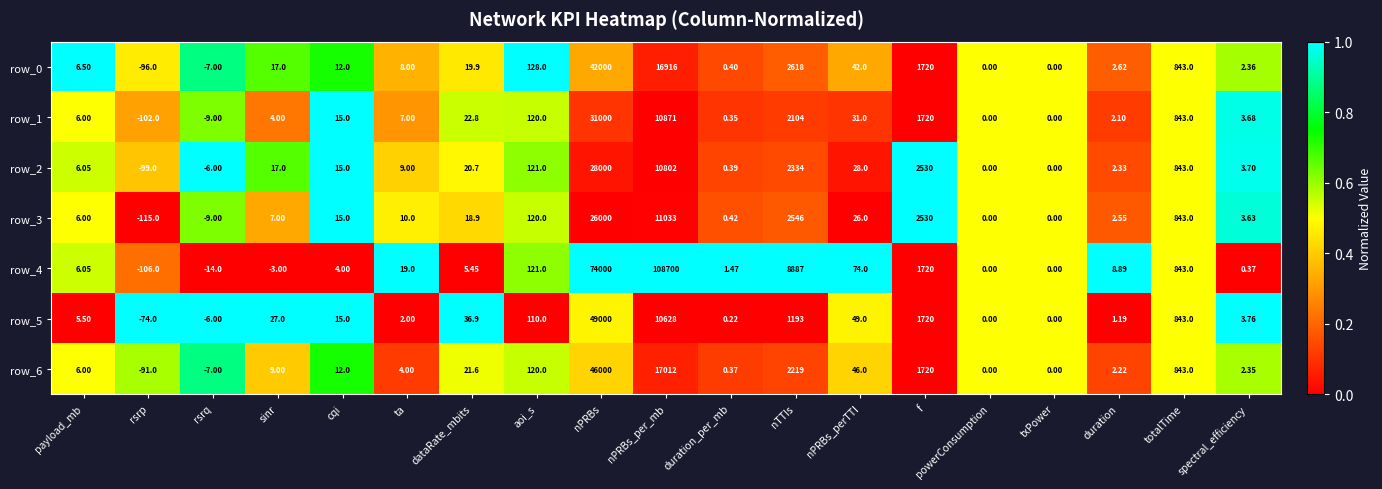

Is the value of row_3 at f greater than the value of row_4 at nPRBs_perTTI?

Yes